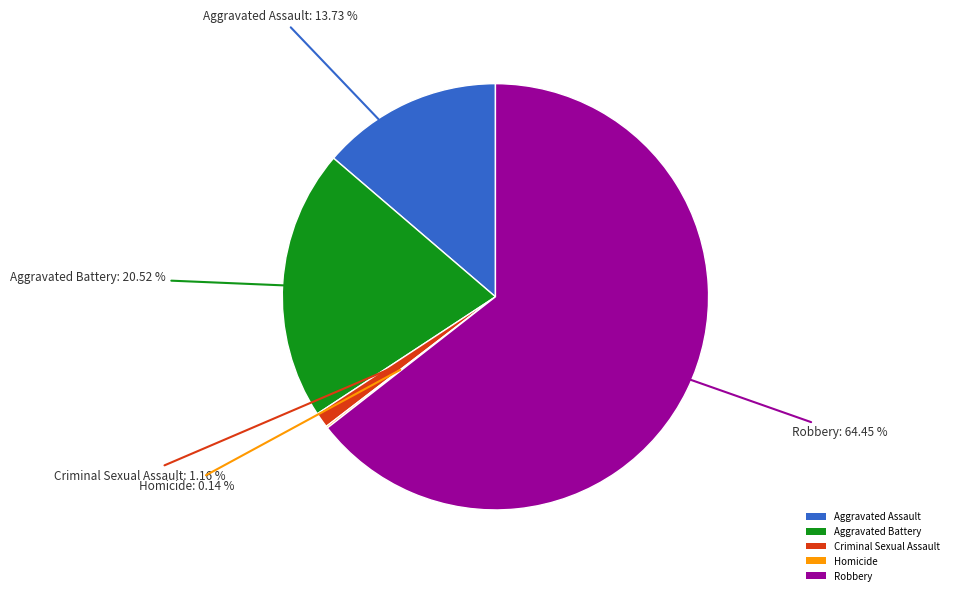

To the nearest percent, what percentage of the pie is Aggravated Assault?

14%